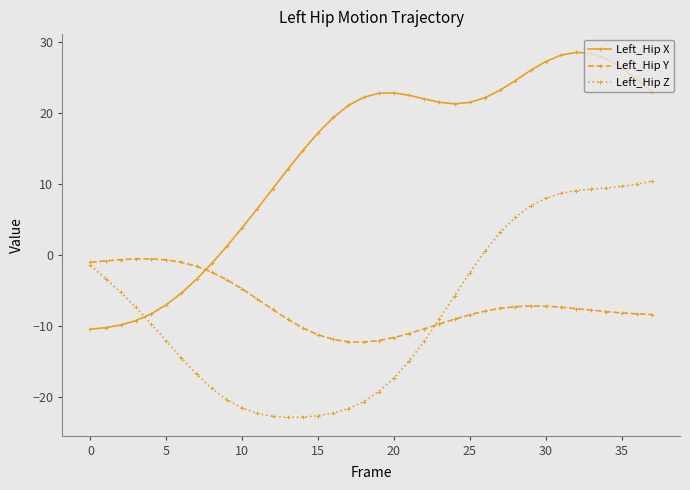

What is the value of the Left_Hip X point at the 32nd from the left?

28.1